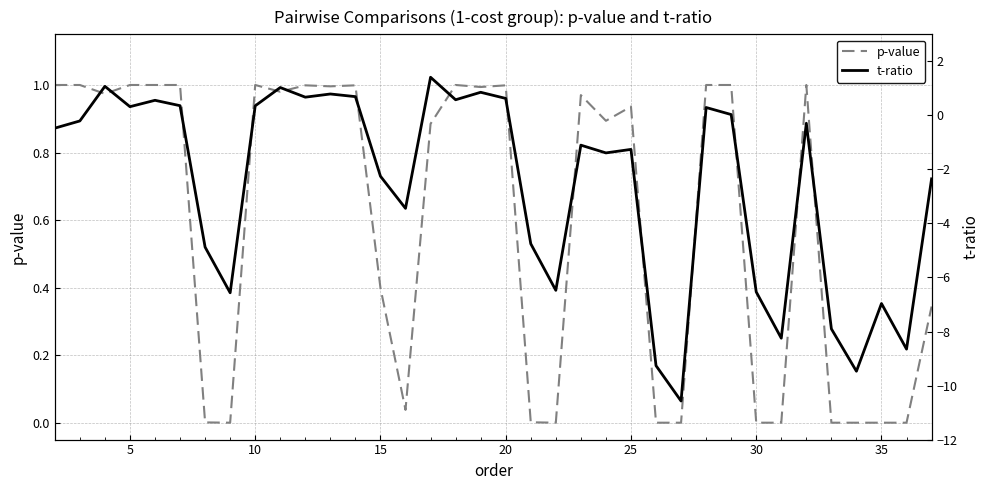

What is the spread (max minus min) of values at 10?

0.1